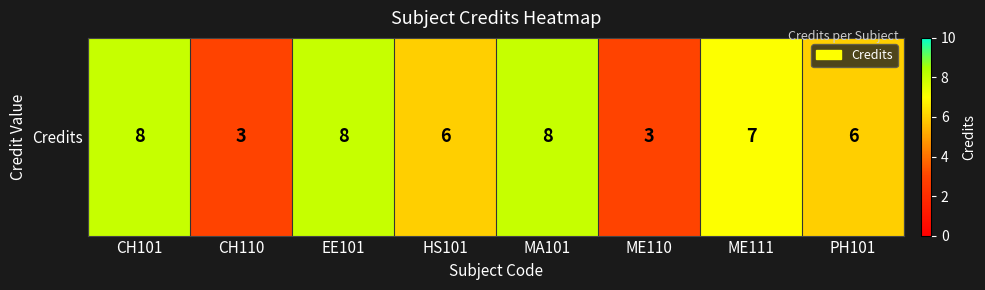

Which label corresponds to the smallest value in the chart?

CH110